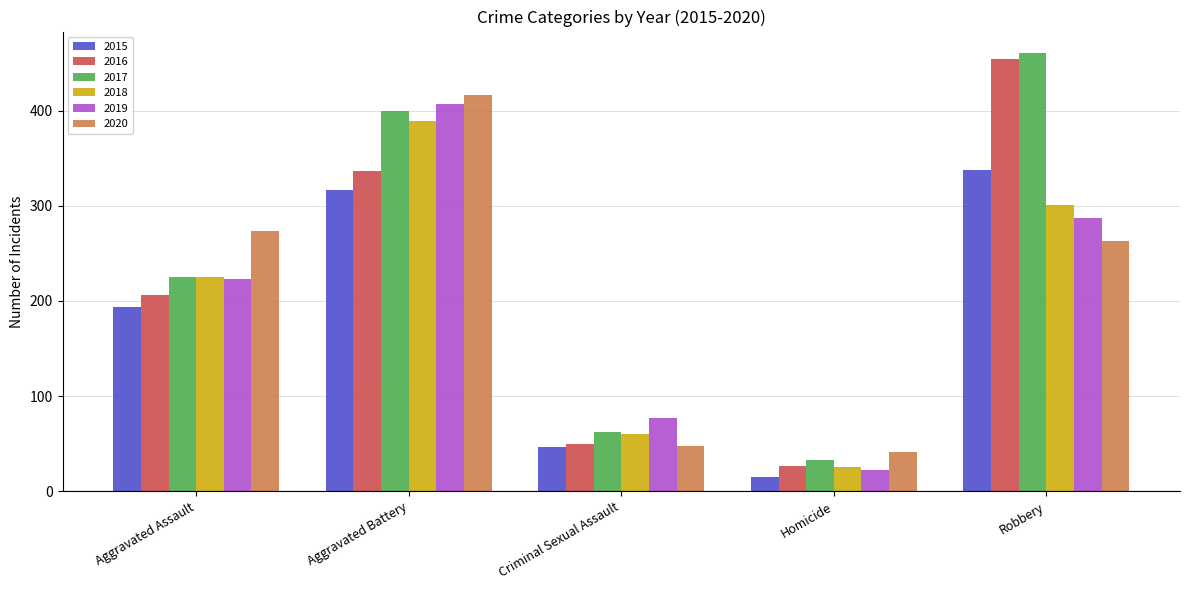

At which label does 2015 reach its peak?

Robbery